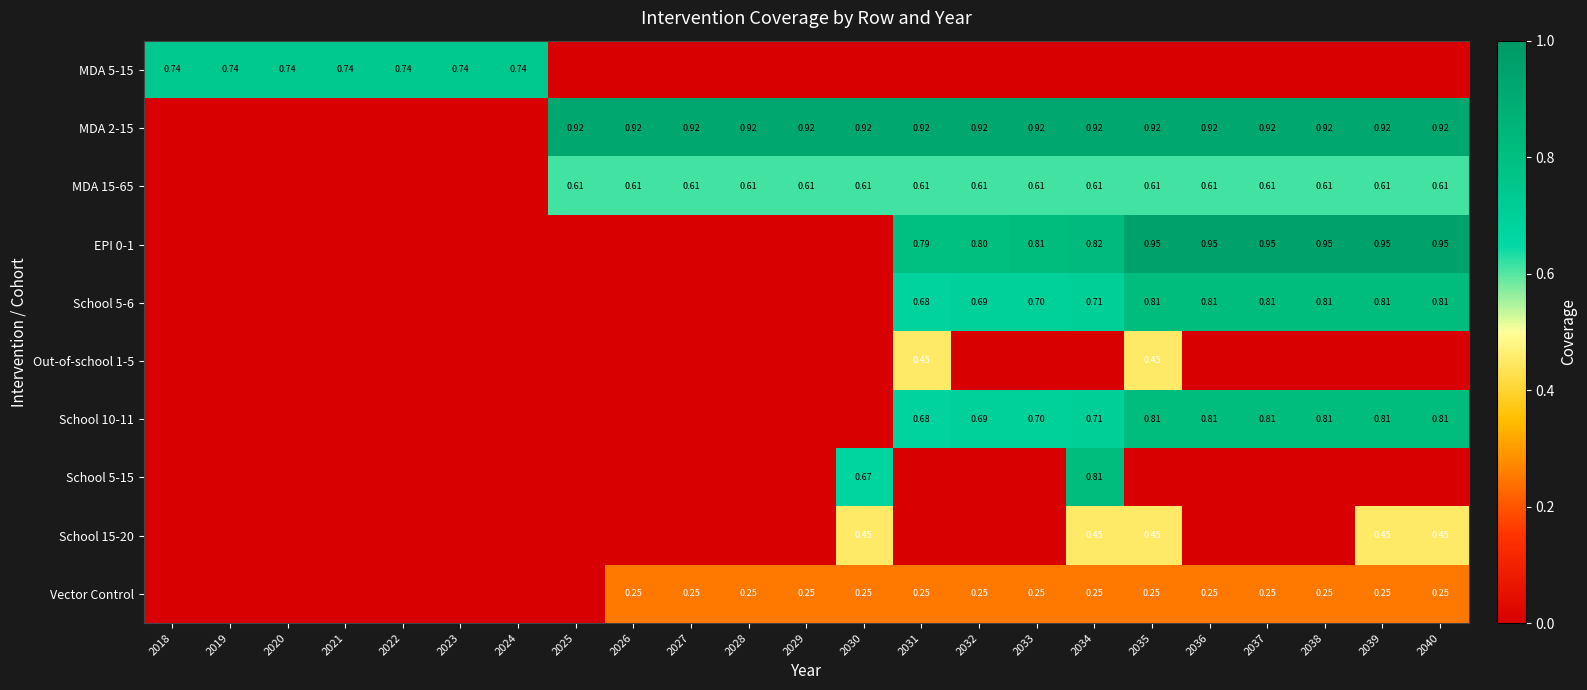

The Out-of-school 1-5 series shows -0.3 at 2033. True or false?

False